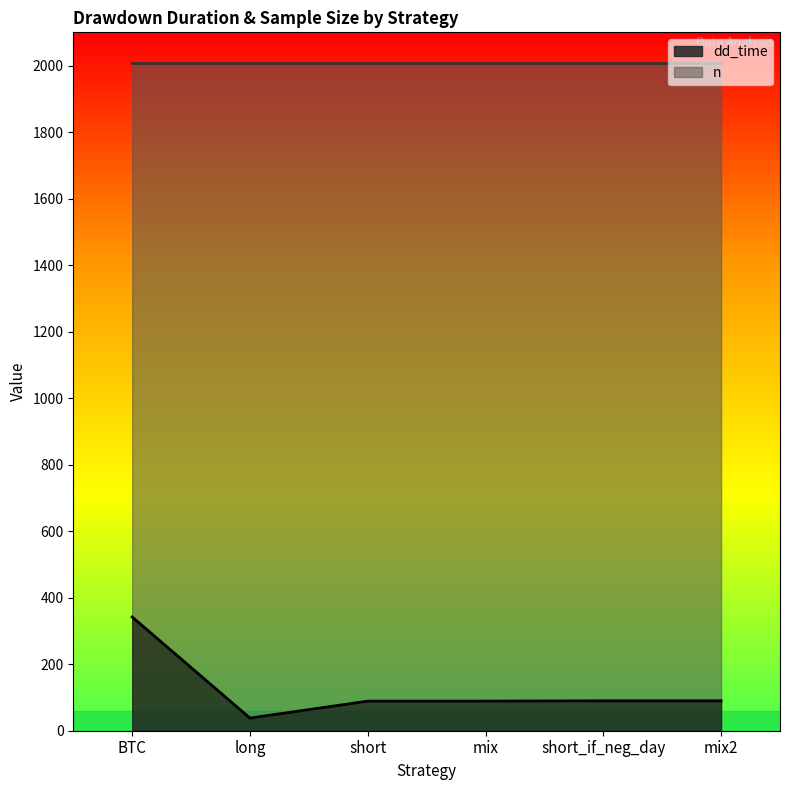

What is the value of the 2nd point from the left?

38